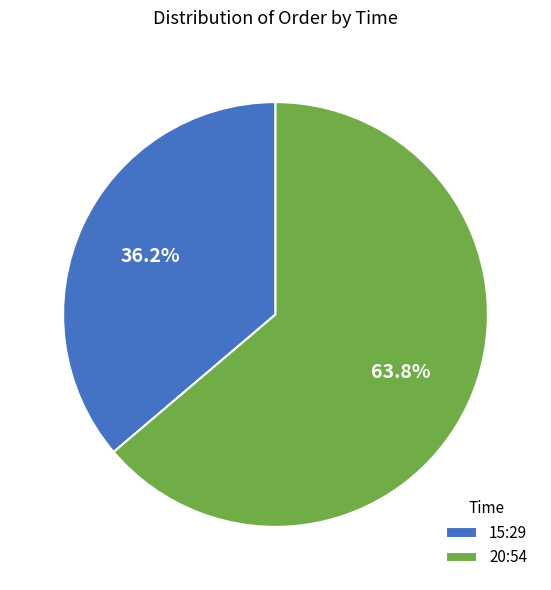

To the nearest percent, what percentage of the pie is 20:54?

64%